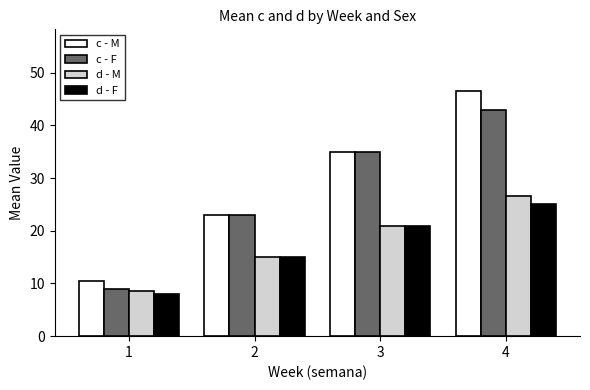

What is the difference between the highest and lowest values at 1?

2.5